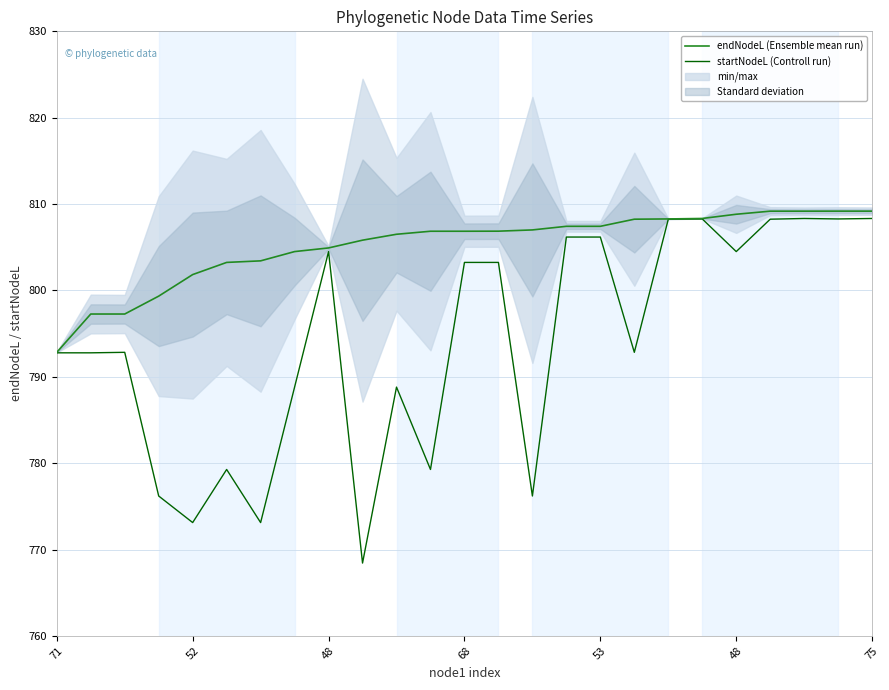

True or false: startNodeL (Controll run) and endNodeL (Ensemble mean run) cross at least once.

False